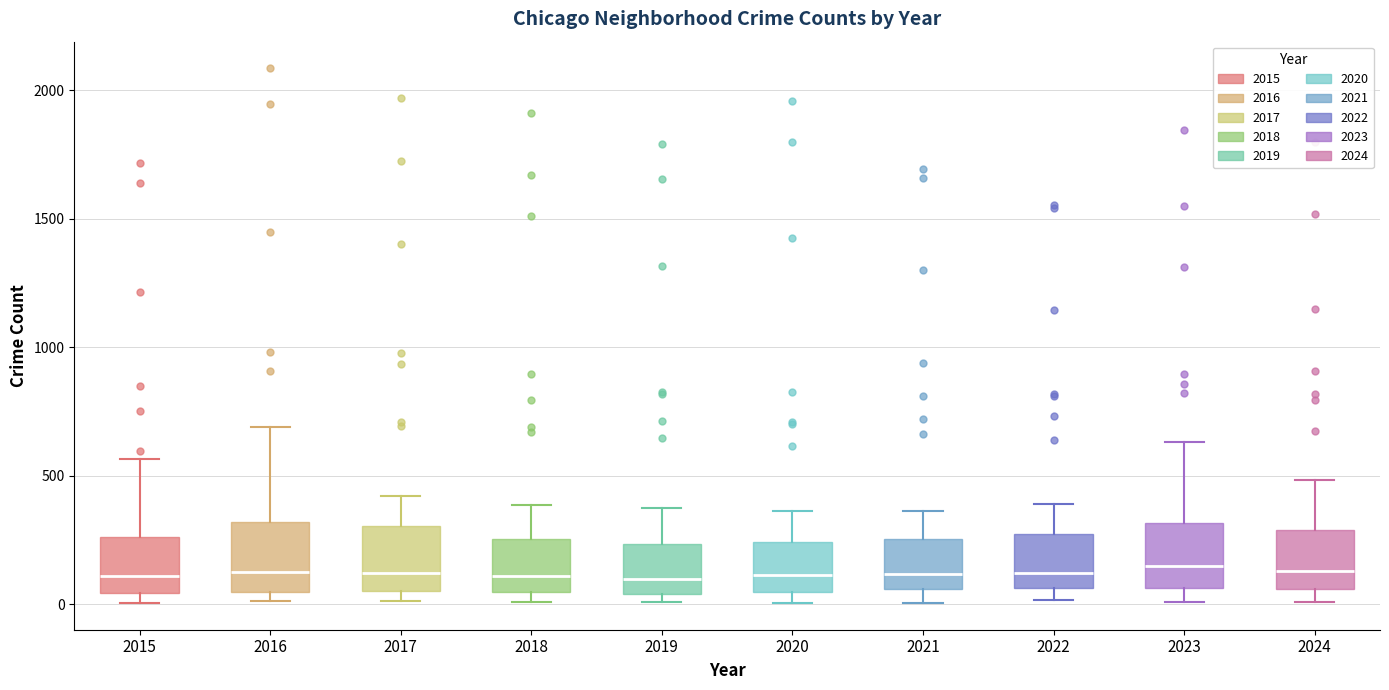

Reading left to right, read every box against the y-axis: the position of its median line, the range the box covers, and the ends of its whiskers. The values are not printed on the chart, so give them approximately, as read against the axis.

2015: median 100, box 50 to 250, whiskers 0 to 550
2016: median 150, box 50 to 300, whiskers 0 to 700
2017: median 100, box 50 to 300, whiskers 0 to 400
2018: median 100, box 50 to 250, whiskers 0 to 400
2019: median 100, box 50 to 250, whiskers 0 to 400
2020: median 100, box 50 to 250, whiskers 0 to 350
2021: median 100, box 50 to 250, whiskers 0 to 350
2022: median 100, box 50 to 250, whiskers 0 to 400
2023: median 150, box 50 to 300, whiskers 0 to 650
2024: median 150, box 50 to 300, whiskers 0 to 500